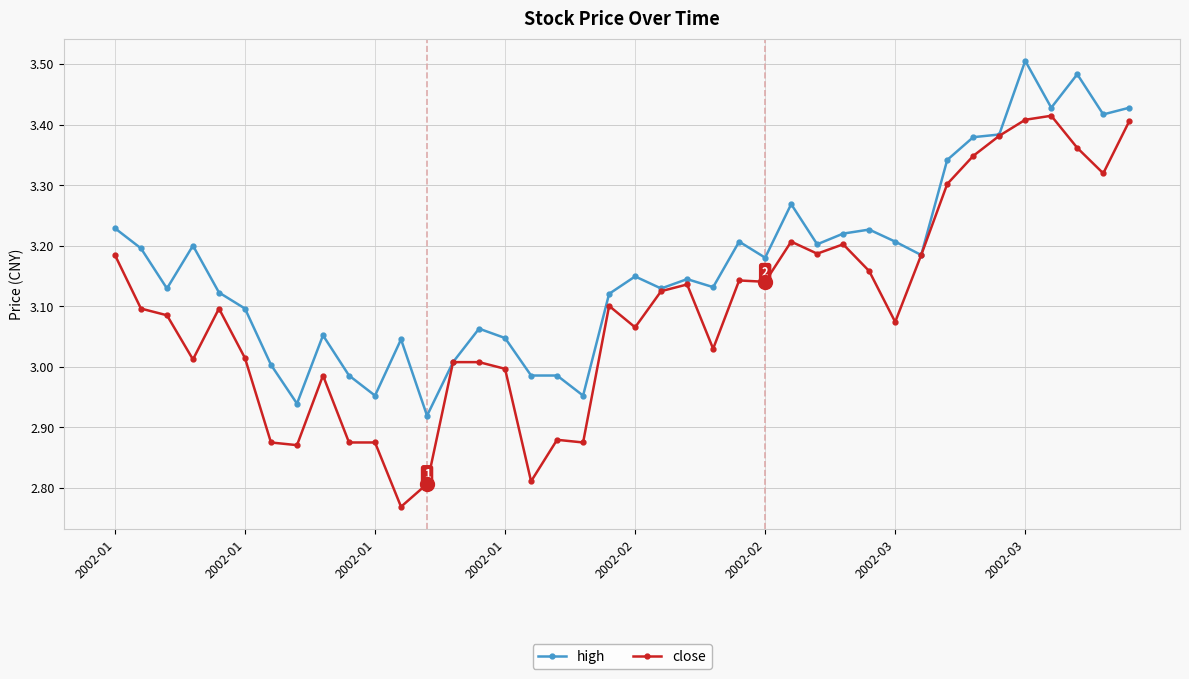

List the series in order of their peak value, lowest first.

close, high